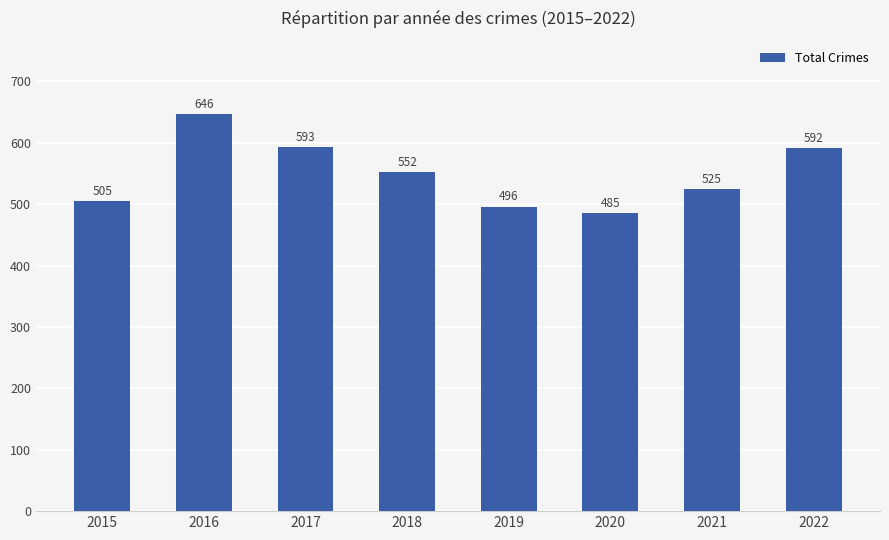

What is the change in value from 2017 to 2018?

-41